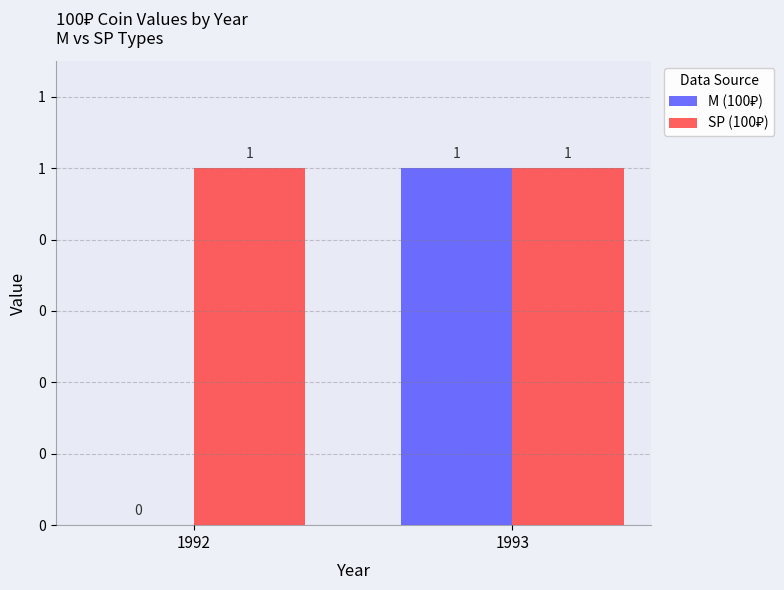

The value of SP (100₽) at 1992 is 0. True or false?

False